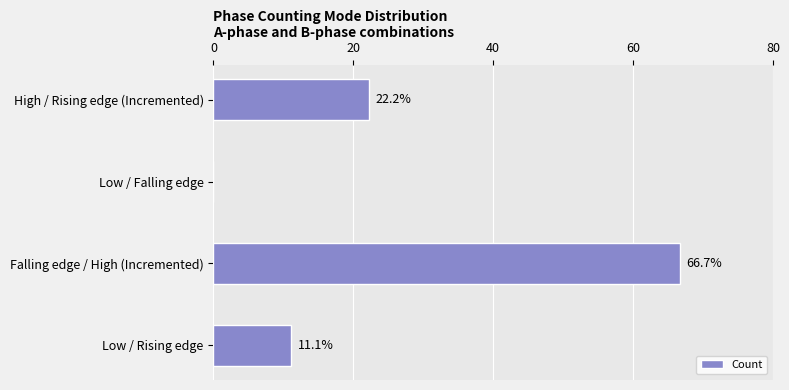

What is the sum of all values?

100.0